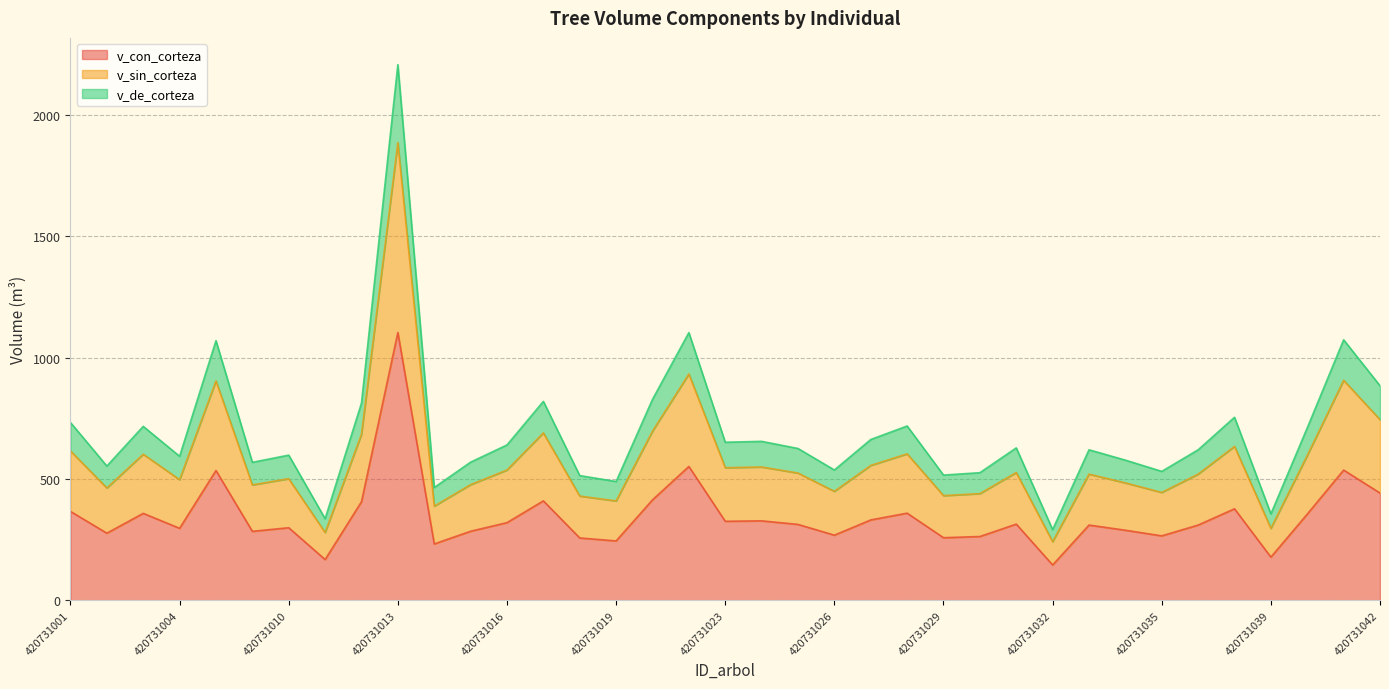

True or false: v_sin_corteza and v_con_corteza cross at least once.

False